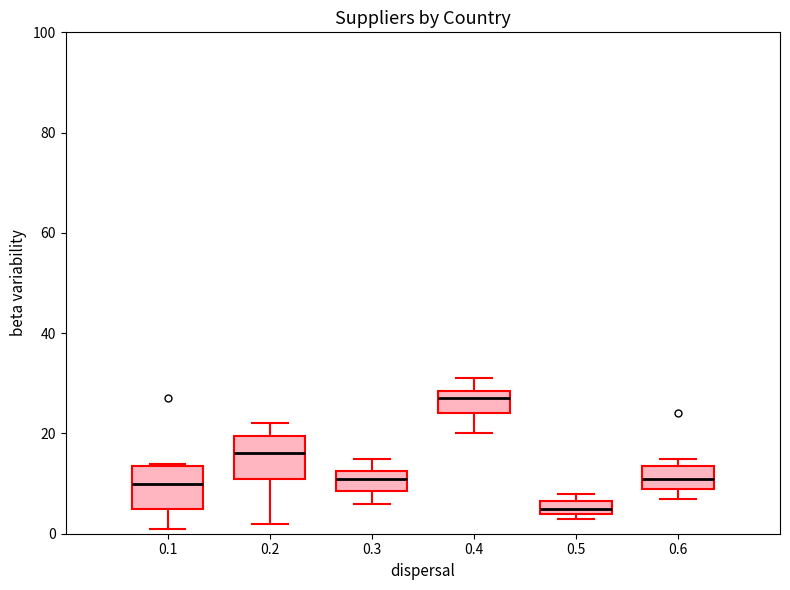

Where does the median line of the box at x = 0.6 sit on the y-axis? The values are not printed on the chart, so give them approximately, as read against the axis.

12